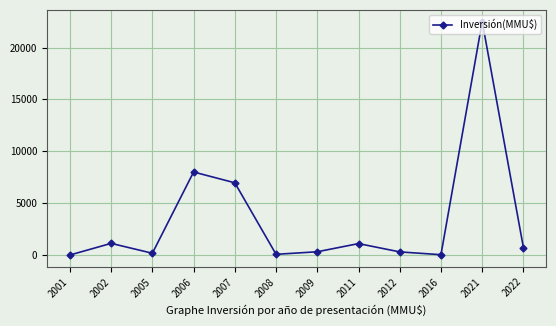

What is the value of the 3rd point from the left?

170